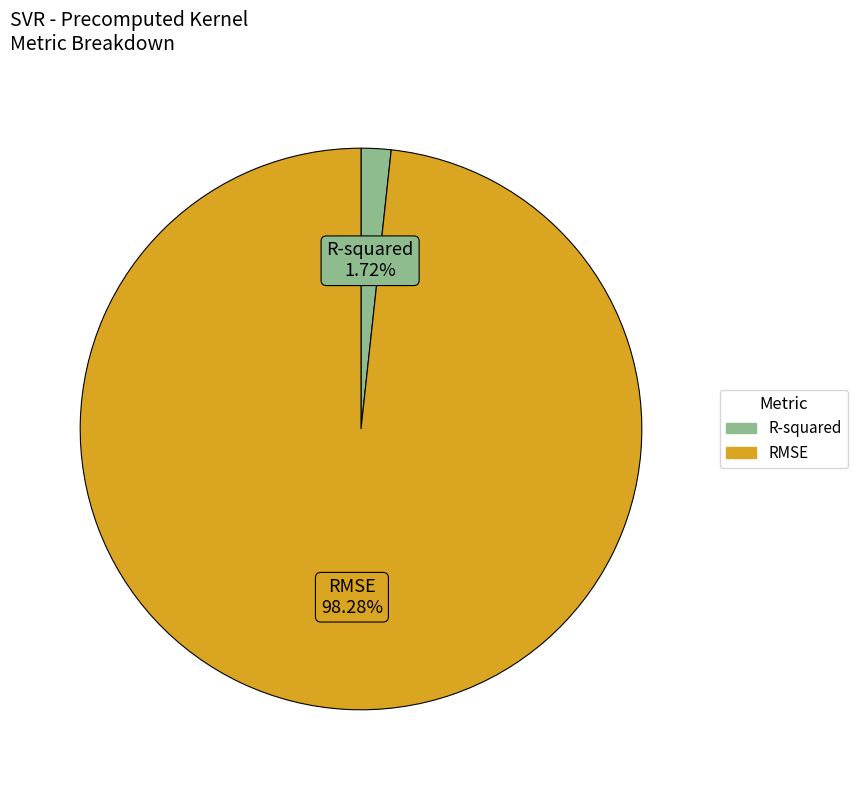

Does RMSE account for over 50% of the chart?

Yes